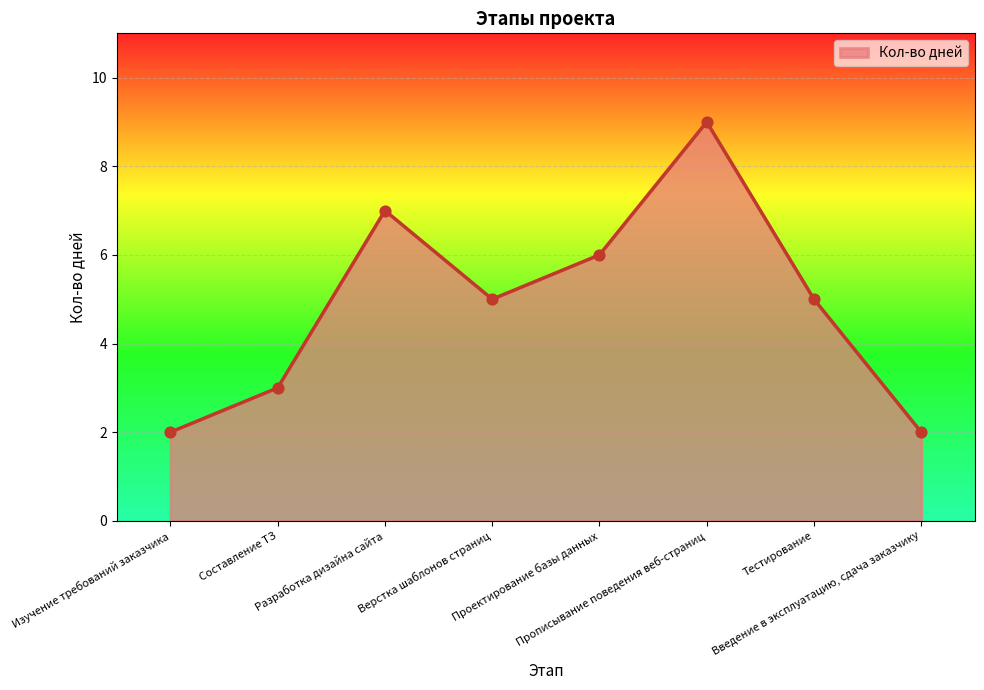

Approximately how many times larger is the value at Введение в эксплуатацию, сдача заказчику compared to Прописывание поведения веб-страниц?

0.2